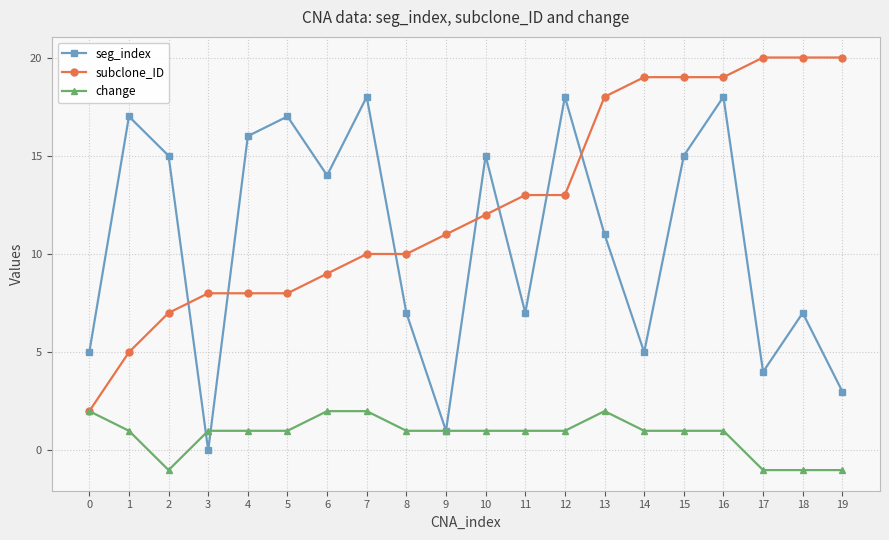

Where is the first local minimum for seg_index?

3